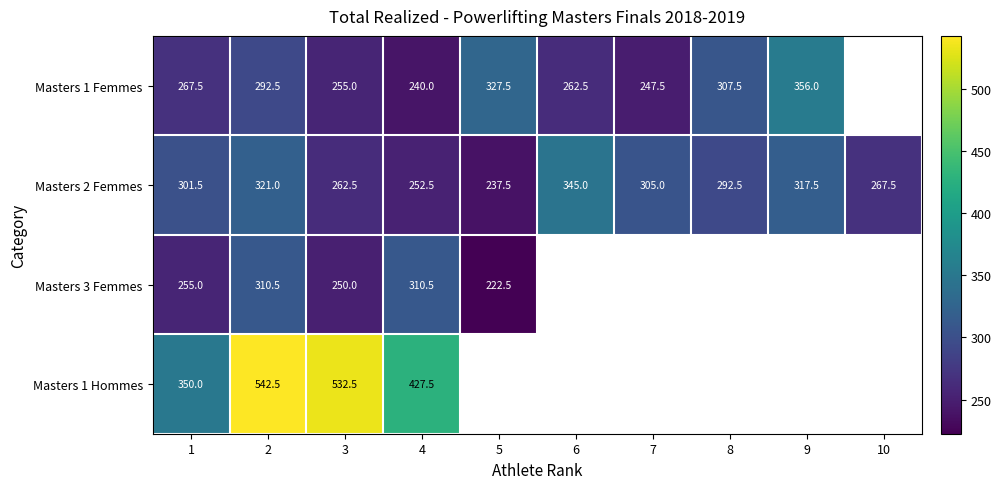

At 2, list the series in order from smallest to largest.

Masters 1 Femmes, Masters 3 Femmes, Masters 2 Femmes, Masters 1 Hommes